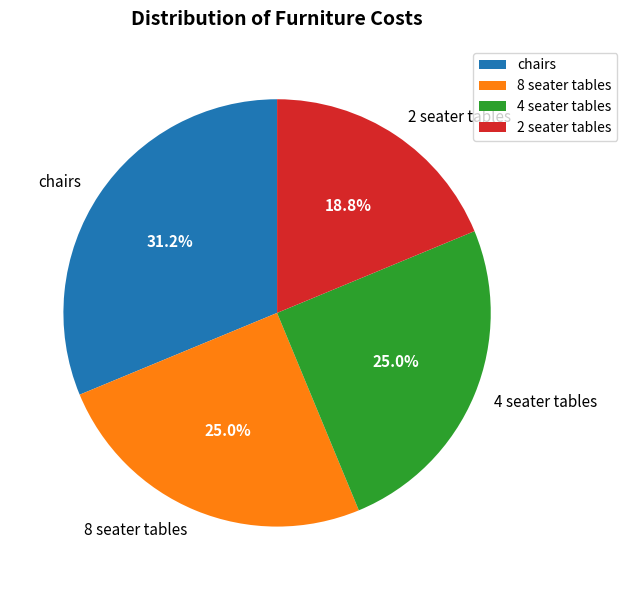

Count the number of slices in the pie.

4